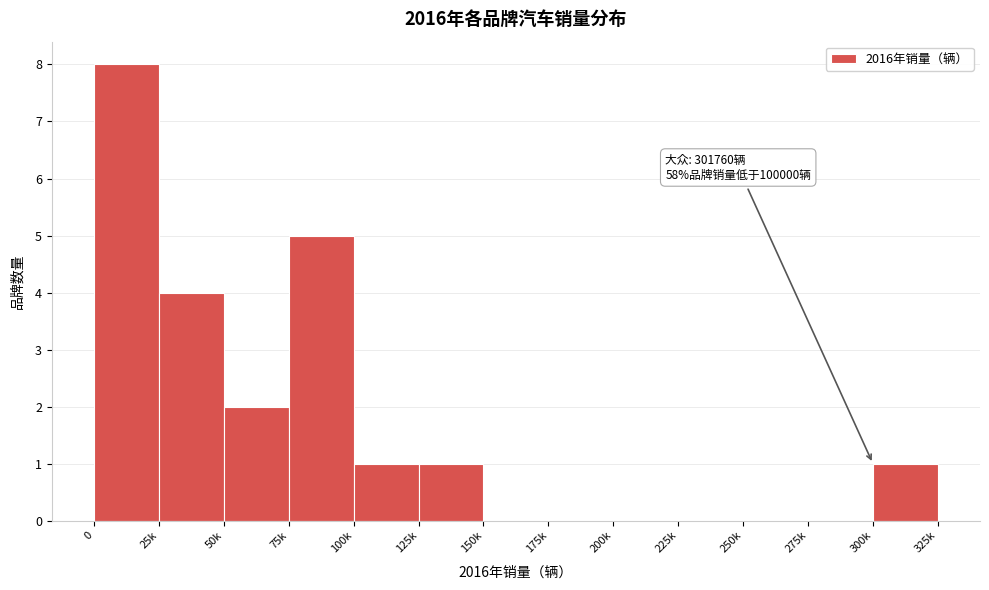

Reading right to left, transcribe all the data shown in this chart.

300k=1	275k=0	250k=0	225k=0	200k=0	175k=0	150k=0	125k=1	100k=1	75k=5	50k=2	25k=4	0=8